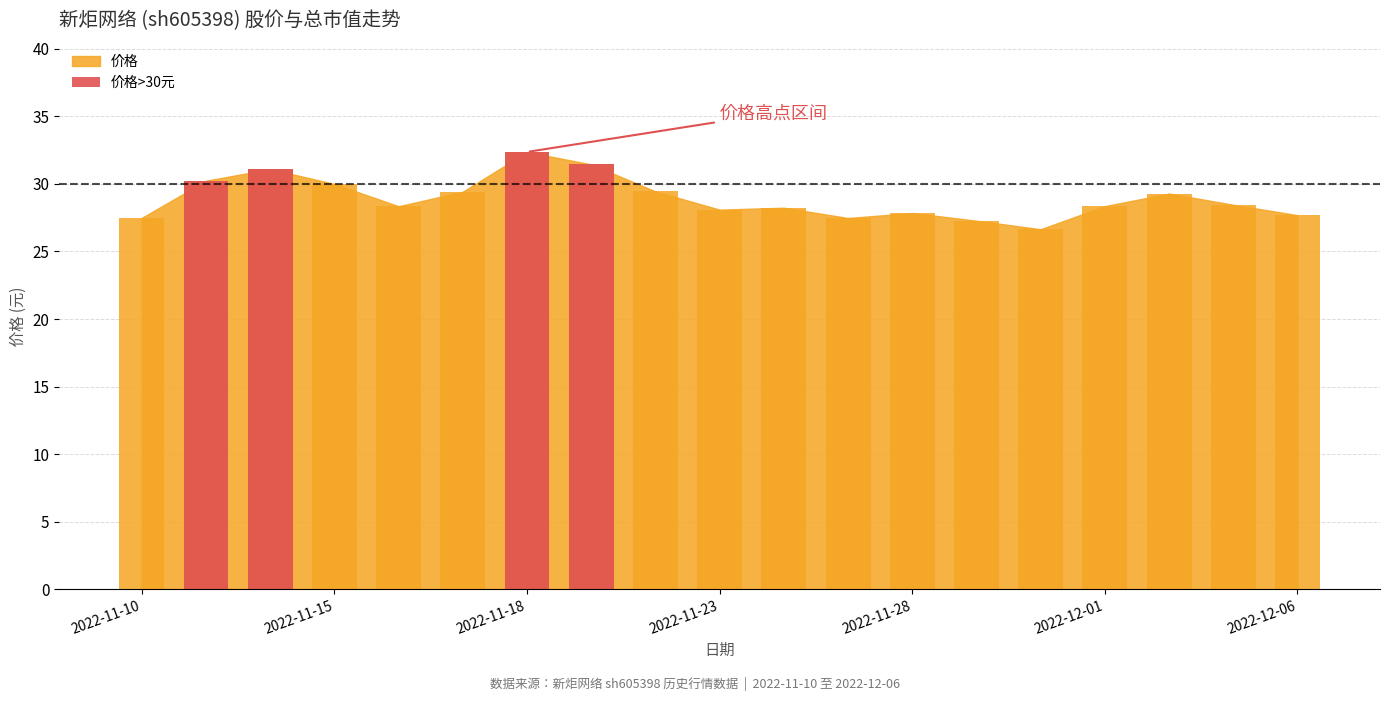

How many data points does each series have?

19